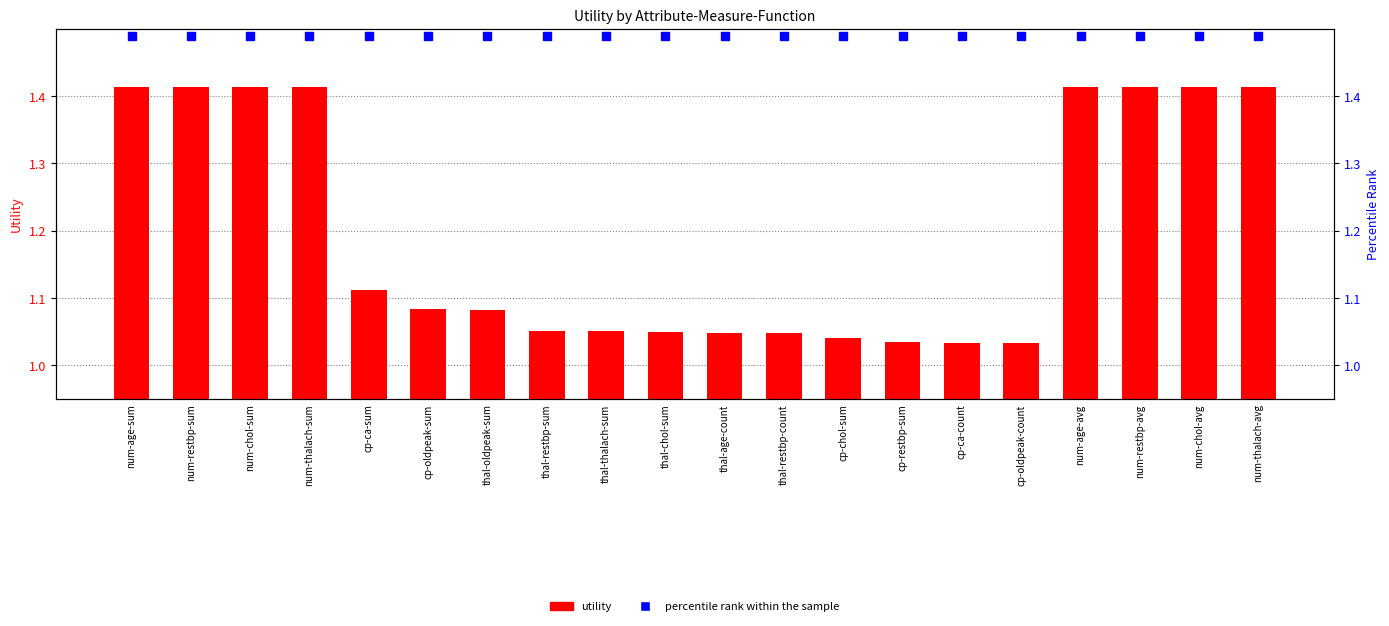

Between thal-thalach-sum and cp-oldpeak-count, which series saw the biggest shift?

utility